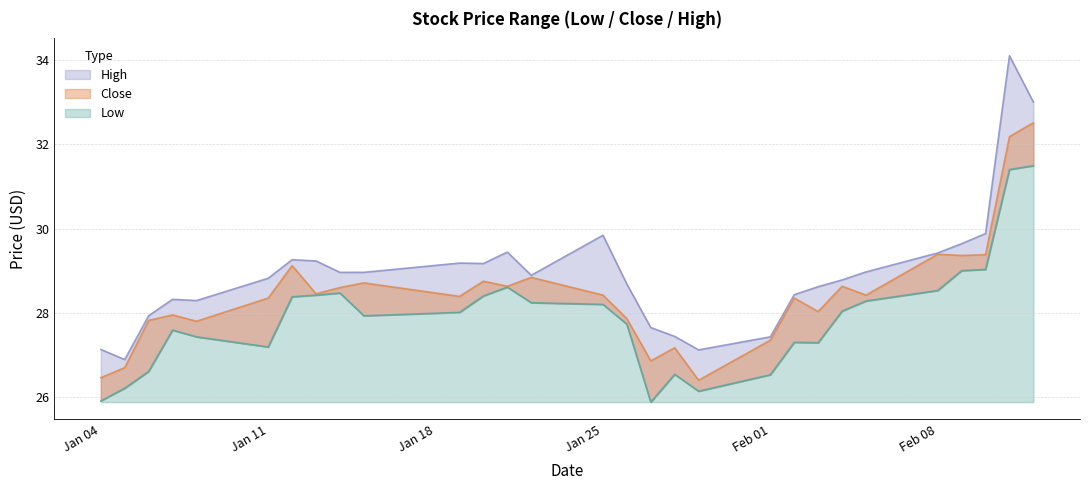

Count the number of data series in this chart.

3